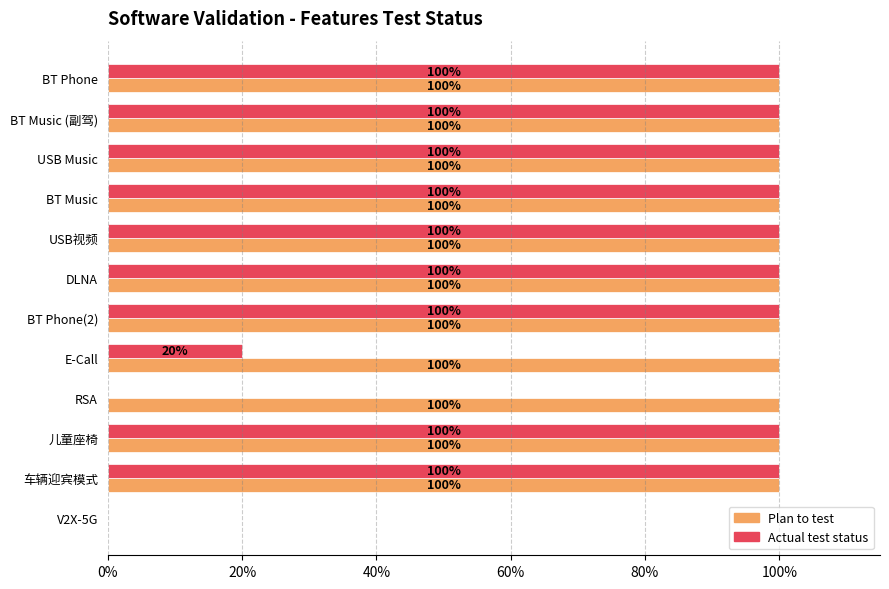

What are all the series names shown in the legend?

Plan to test, Actual test status